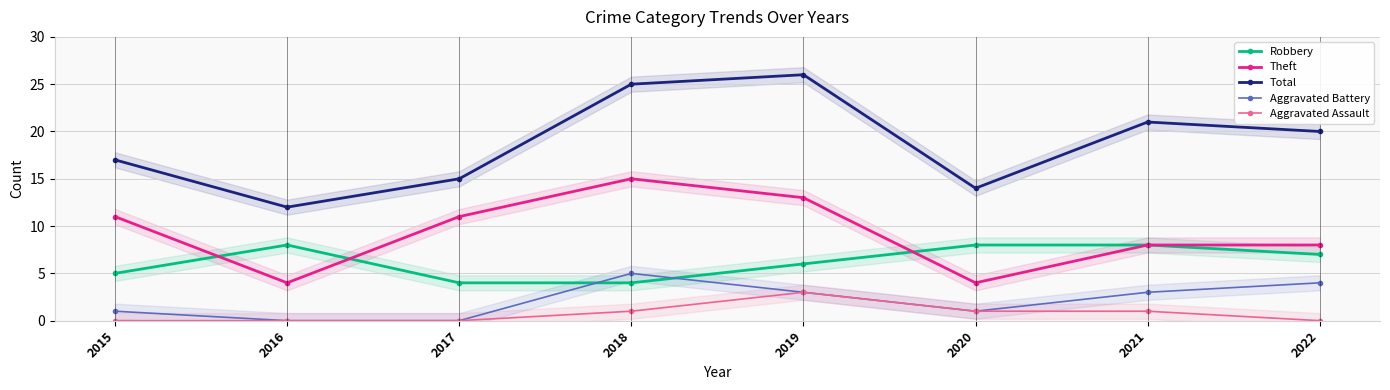

Which series has the largest total across all categories?

Total